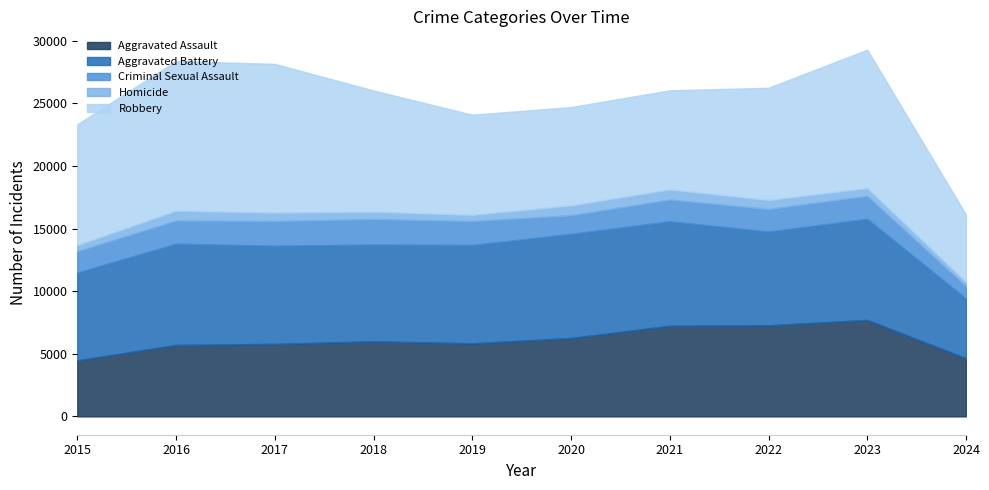

Where is the first local maximum for Criminal Sexual Assault?

2018